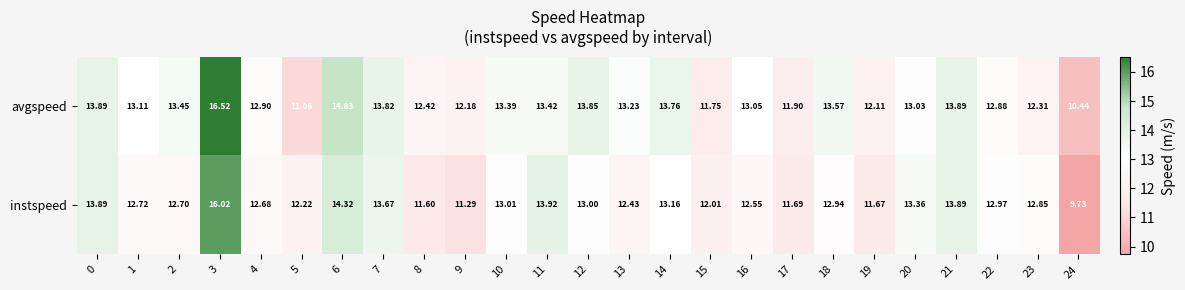

Rank the series by their average value, from lowest to highest.

instspeed, avgspeed